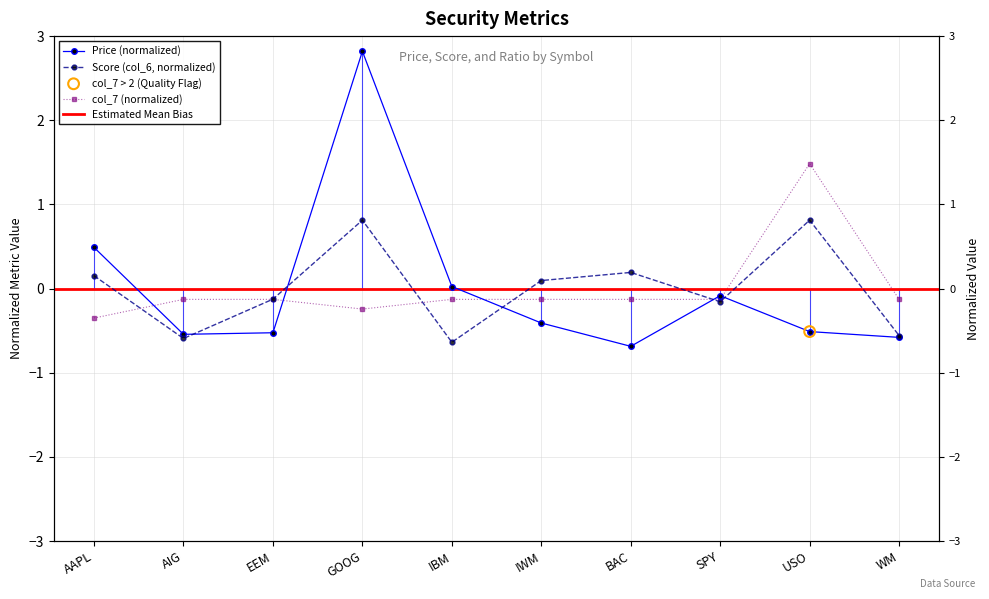

At how many categories does at least one series exceed 1?

2